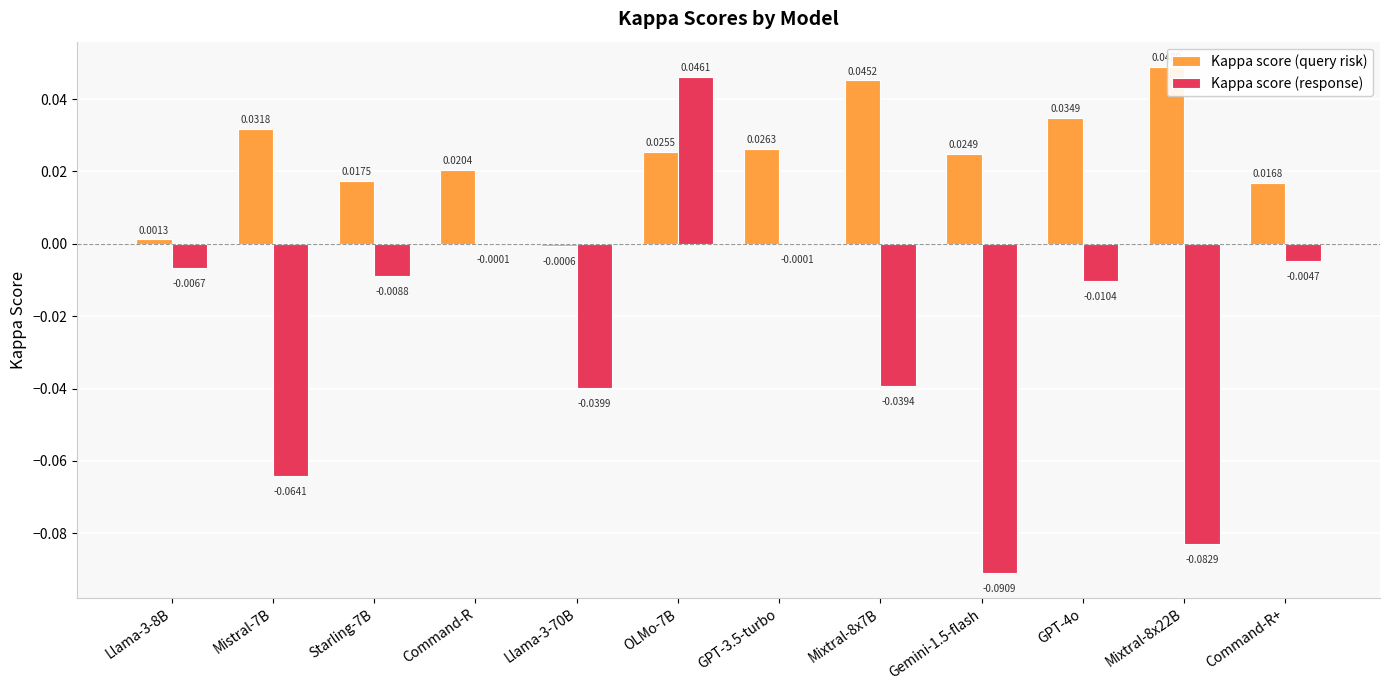

Is the value of Kappa score (query risk) at Mixtral-8x7B greater than the value of Kappa score (response) at Starling-7B?

Yes